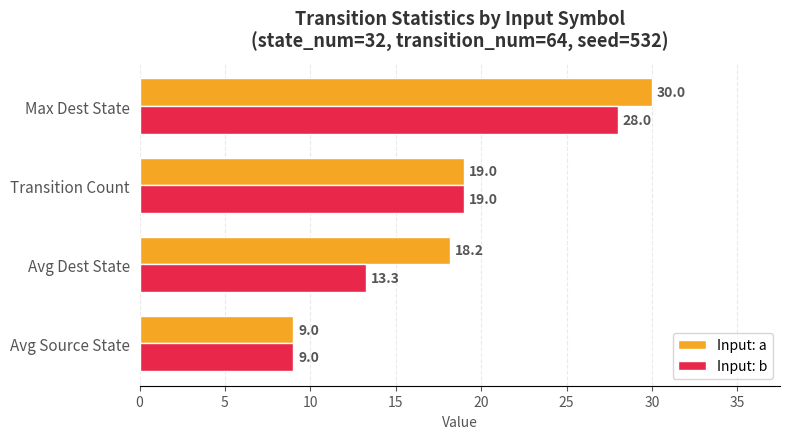

Which category has the highest value across all series?

Max Dest State